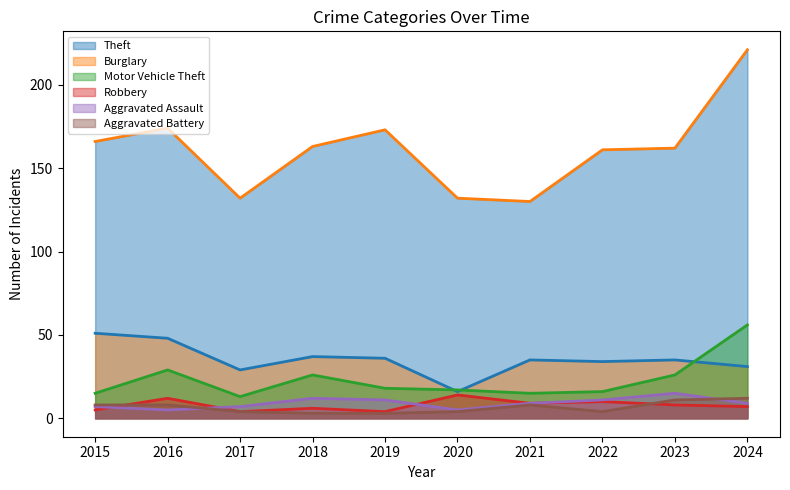

Reading right to left, what are all the values shown in this chart?

Theft: 221	162	161	130	132	173	163	132	174	166
Burglary: 31	35	34	35	16	36	37	29	48	51
Motor Vehicle Theft: 56	26	16	15	17	18	26	13	29	15
Robbery: 7	8	10	9	14	4	6	4	12	5
Aggravated Assault: 9	15	11	9	5	11	12	7	5	7
Aggravated Battery: 12	11	4	8	4	3	3	4	8	8